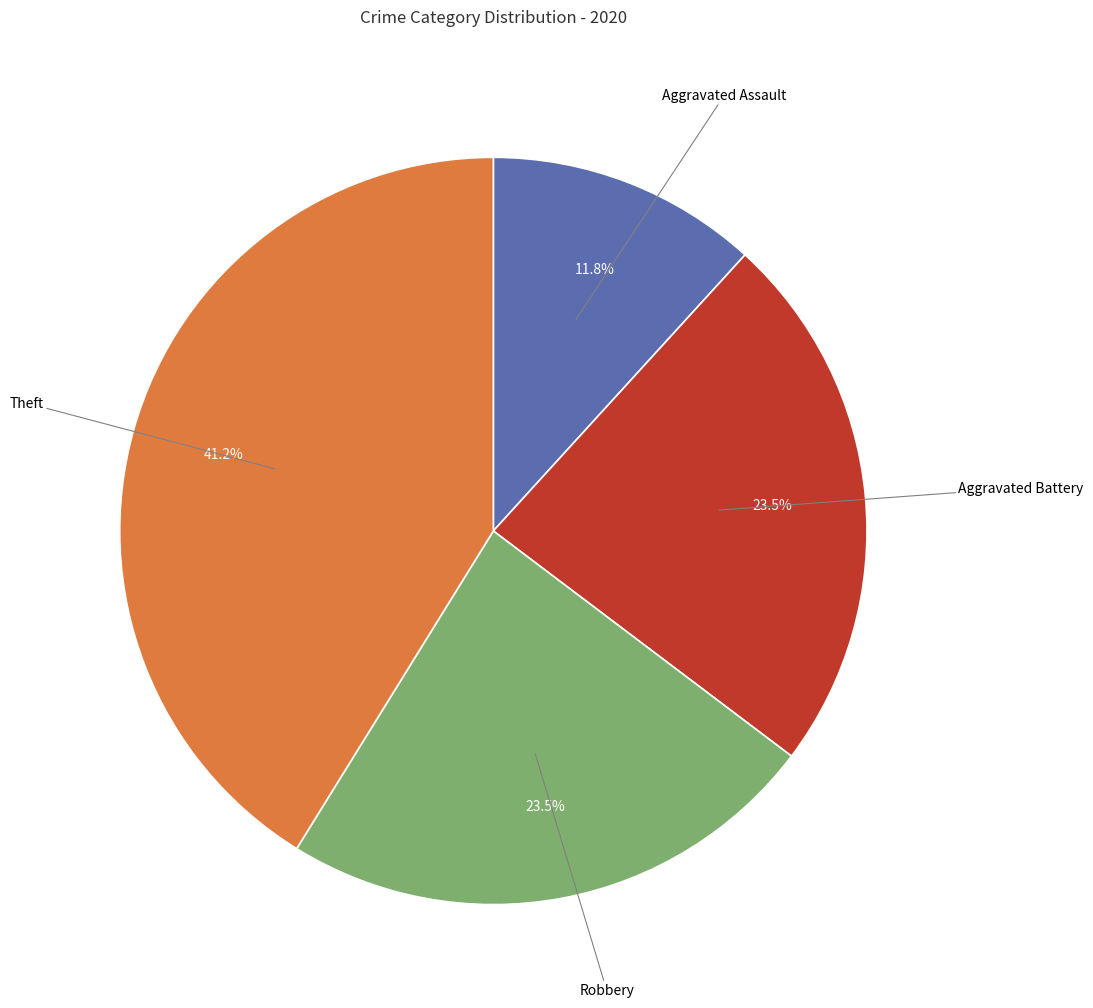

Is there a majority slice in this chart?

No